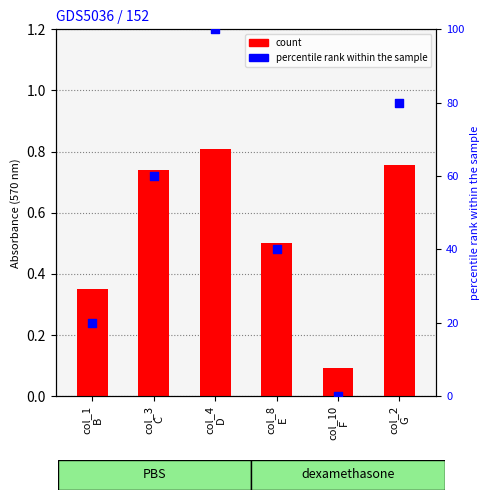

Is the value of count at col_3
C greater than the value of percentile rank within the sample at col_2
G?

No